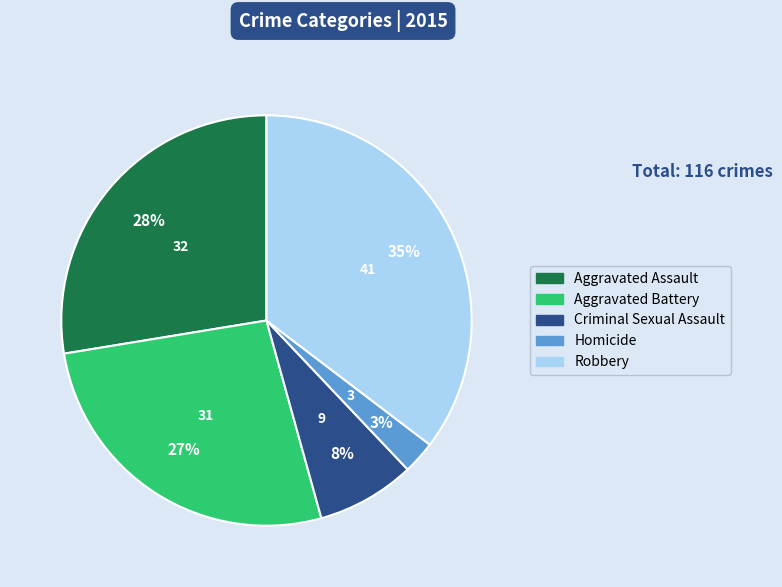

What percentage is the Aggravated Assault slice, to the nearest percent?

28%